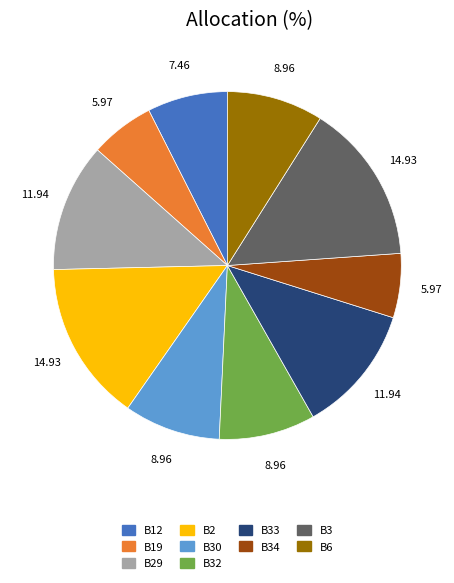

Is the sum of B29 and B19 greater than half?

No